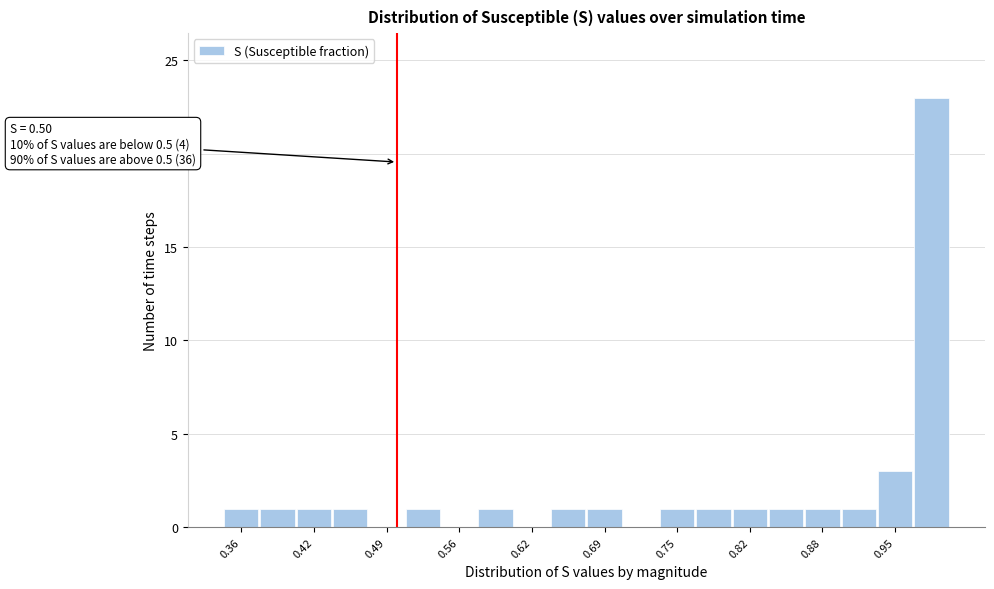

Around what value on the x-axis is the tallest bar? Give the approximate position of its centre, as read against the axis.

0.98